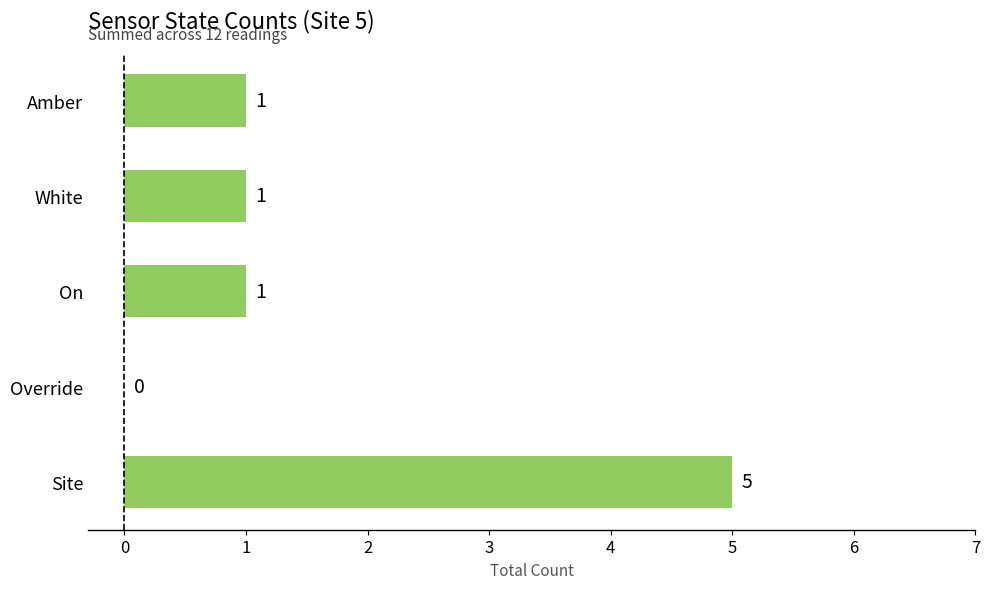

How many values are between 1 and 2?

3